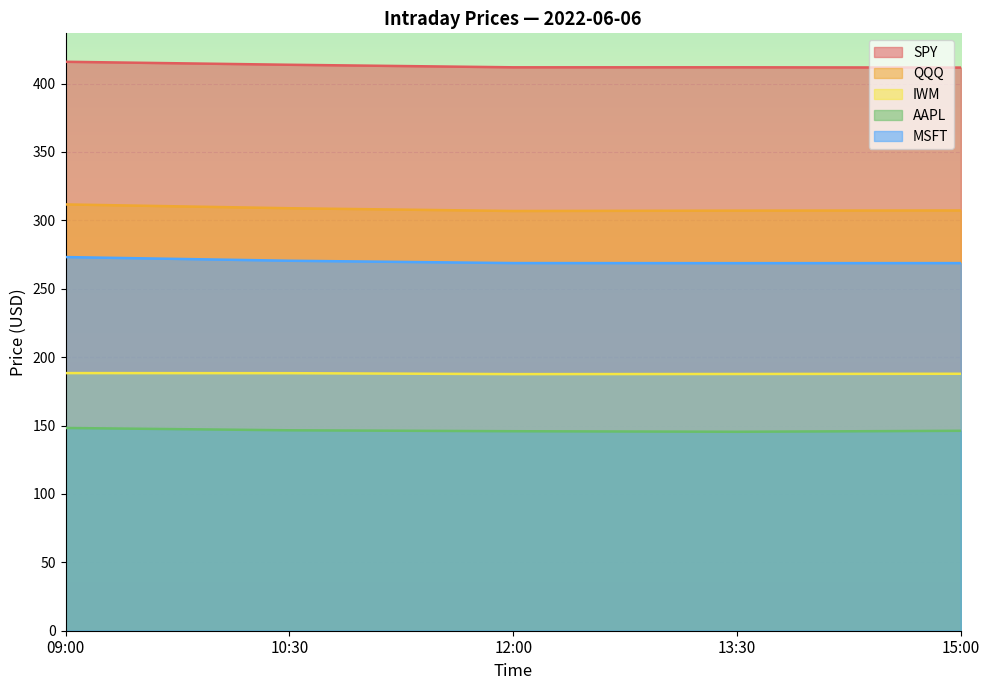

What is the smallest value displayed?

145.4